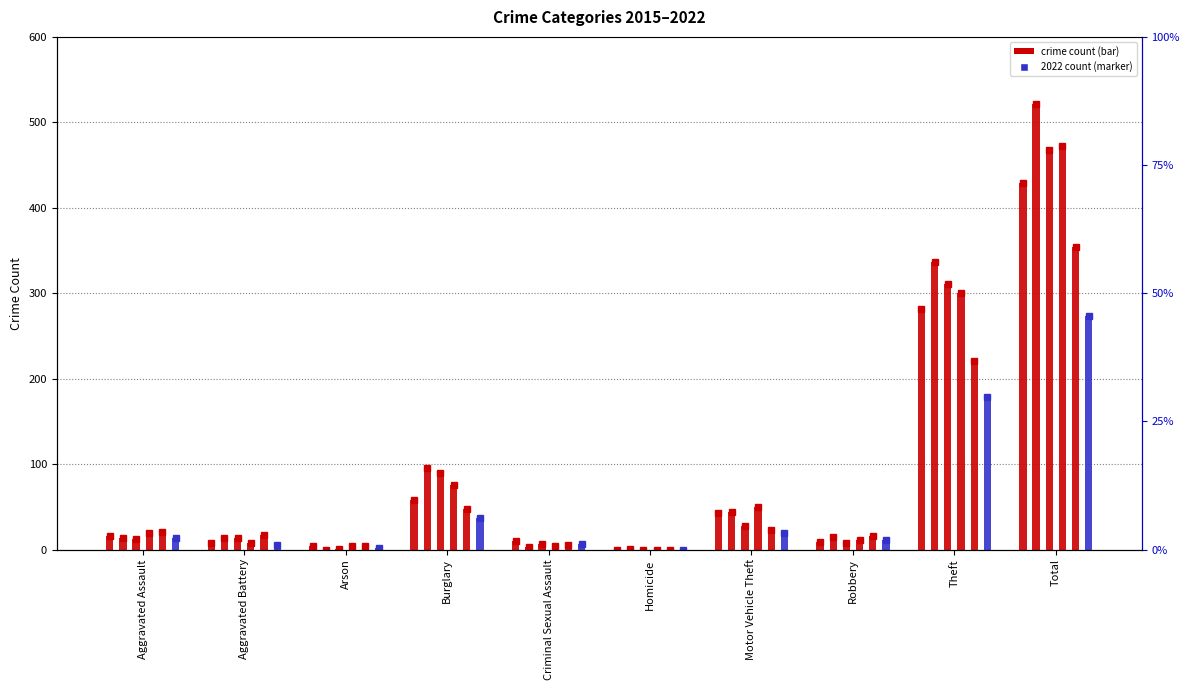

The value of 2015 at Motor Vehicle Theft is 27. True or false?

True